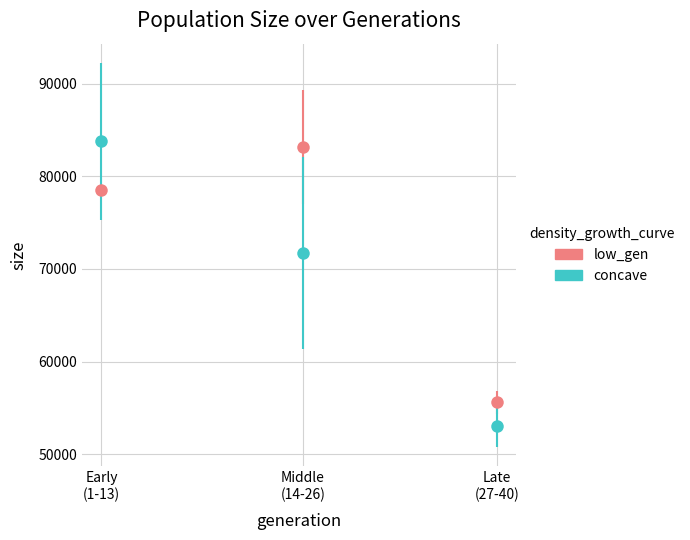

Which series has the largest total across all categories?

low_gen